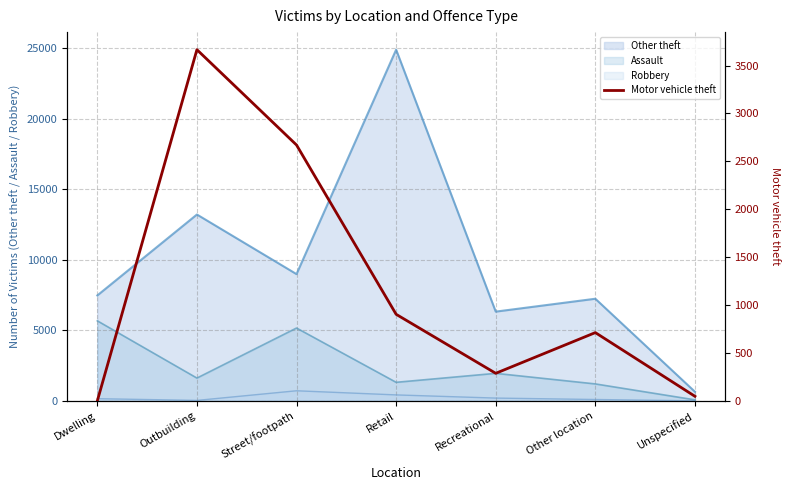

What is the maximum value for Assault?

5680